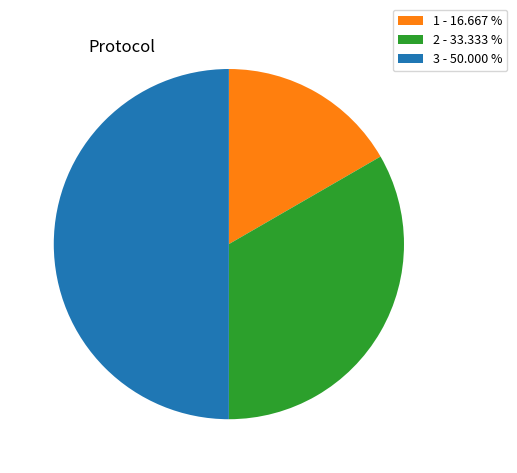

Approximately how many times larger is the value at 2 - 33.333 % compared to 1 - 16.667 %?

2.0